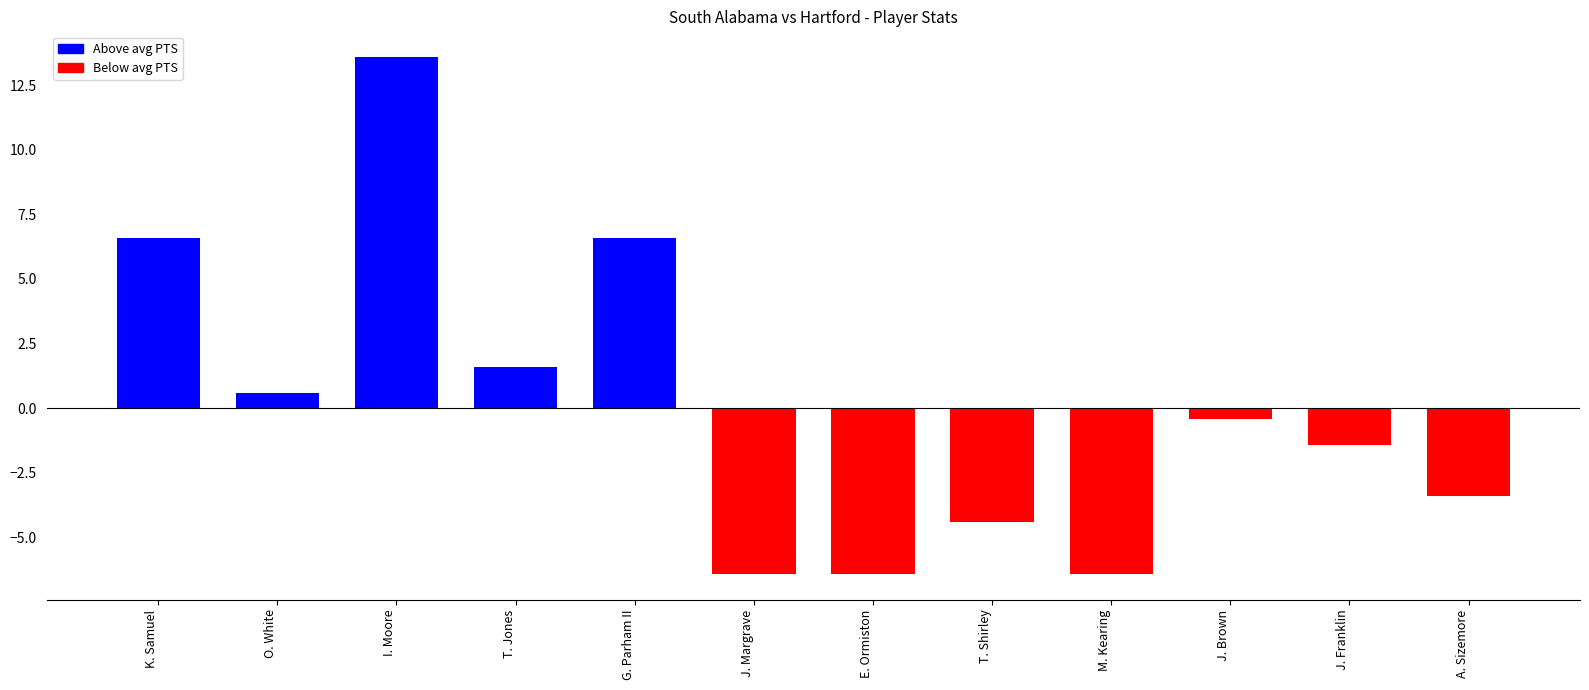

Reading left to right, list all the values displayed in this chart.

K. Samuel=6.6	O. White=0.6	I. Moore=13.6	T. Jones=1.6	G. Parham II=6.6	J. Margrave=-6.4	E. Ormiston=-6.4	T. Shirley=-4.4	M. Kearing=-6.4	J. Brown=-0.4	J. Franklin=-1.4	A. Sizemore=-3.4